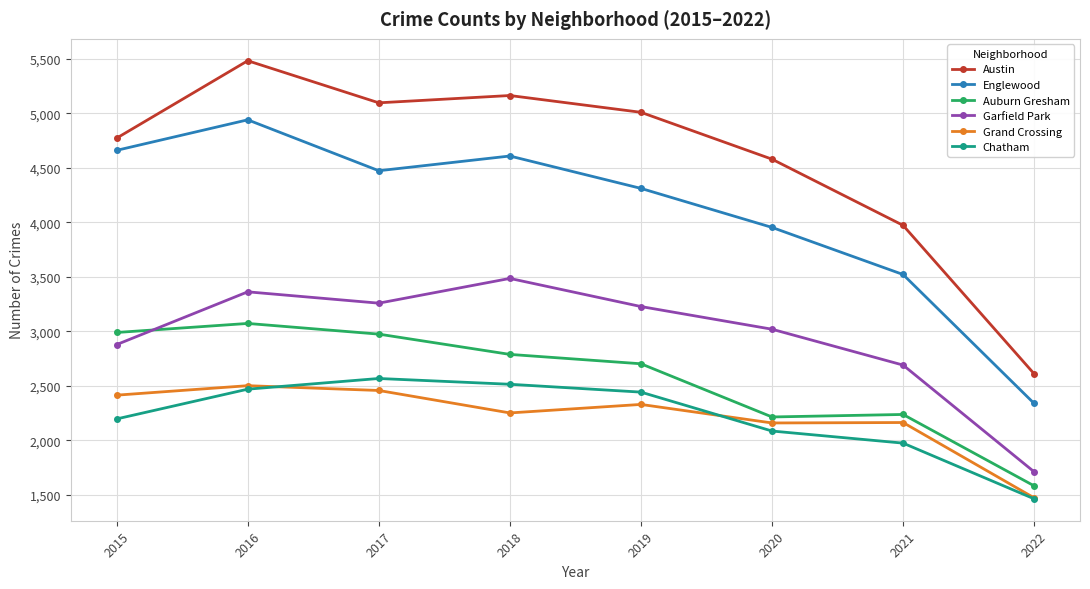

Which series has the largest total across all categories?

Austin